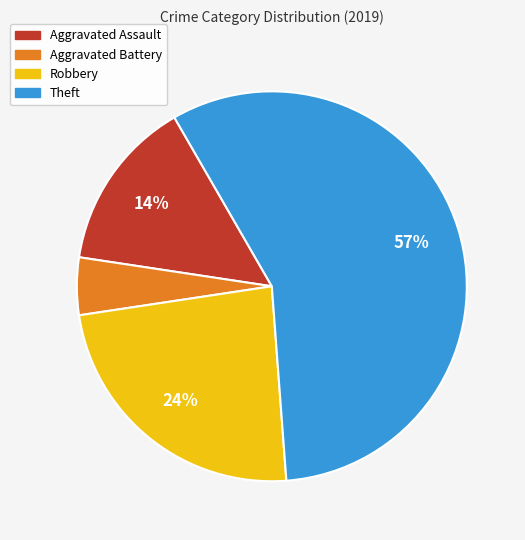

Which slice represents more than half of the pie?

Theft